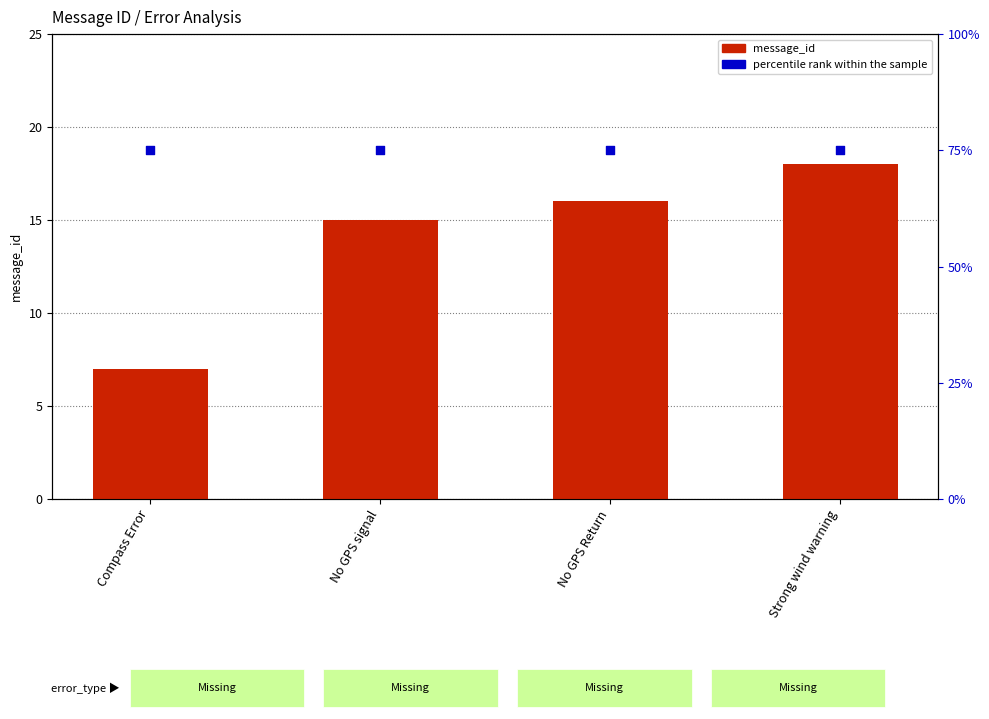

Which series has the widest spread of Y values?

message_id